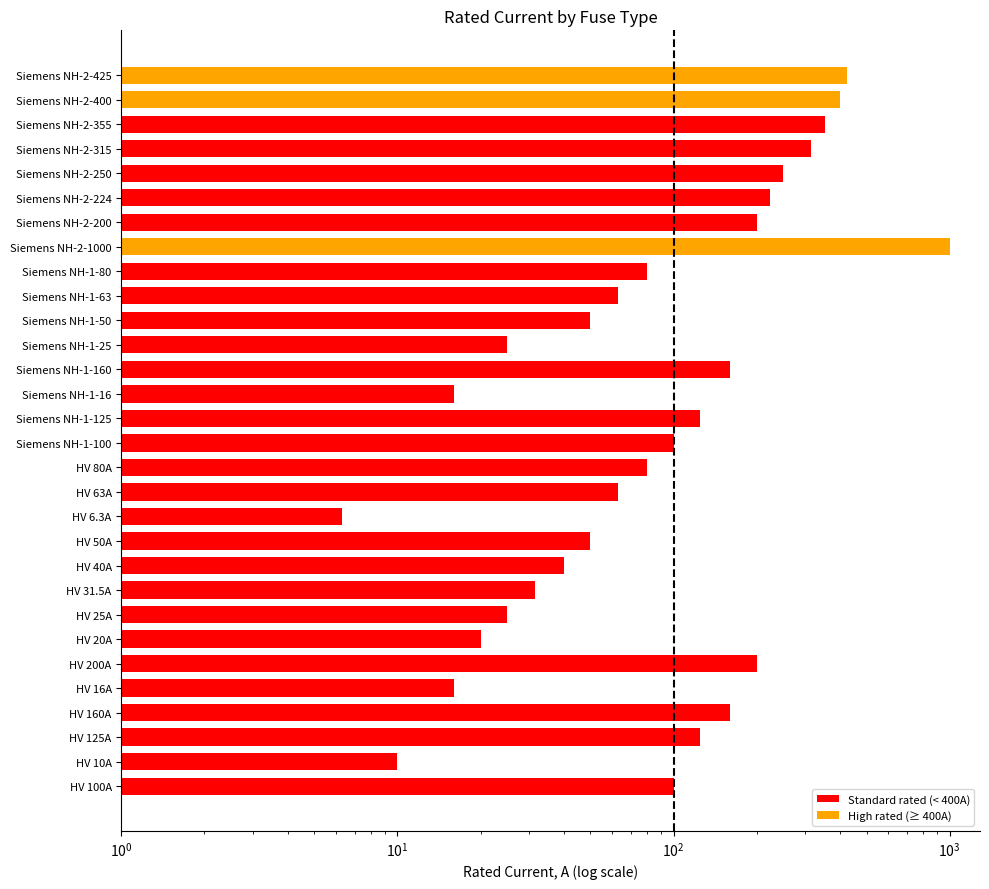

The value at HV 63A is 63.0. True or false?

True